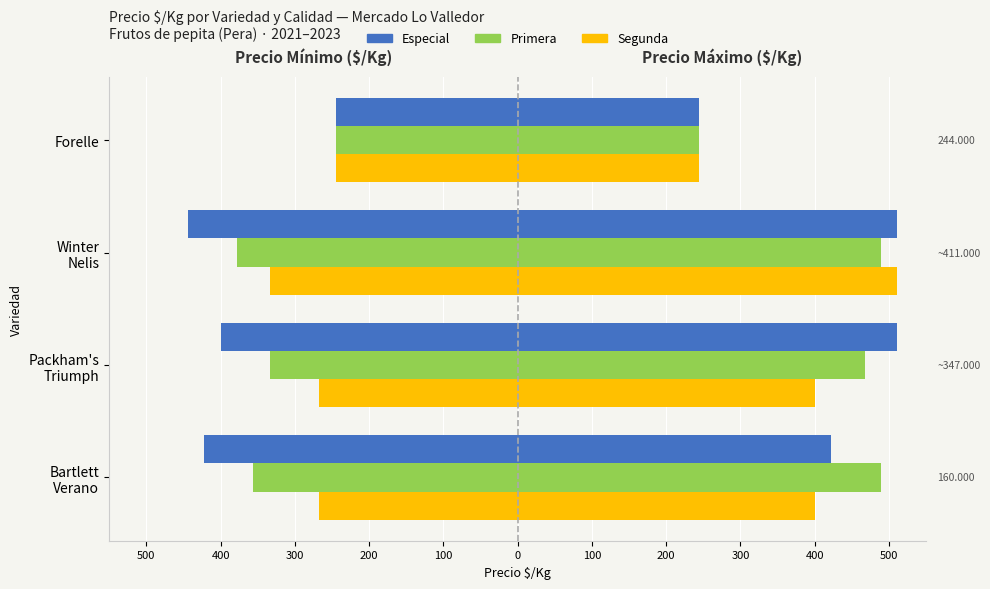

The value of Primera at Winter Nelis is -152. True or false?

False